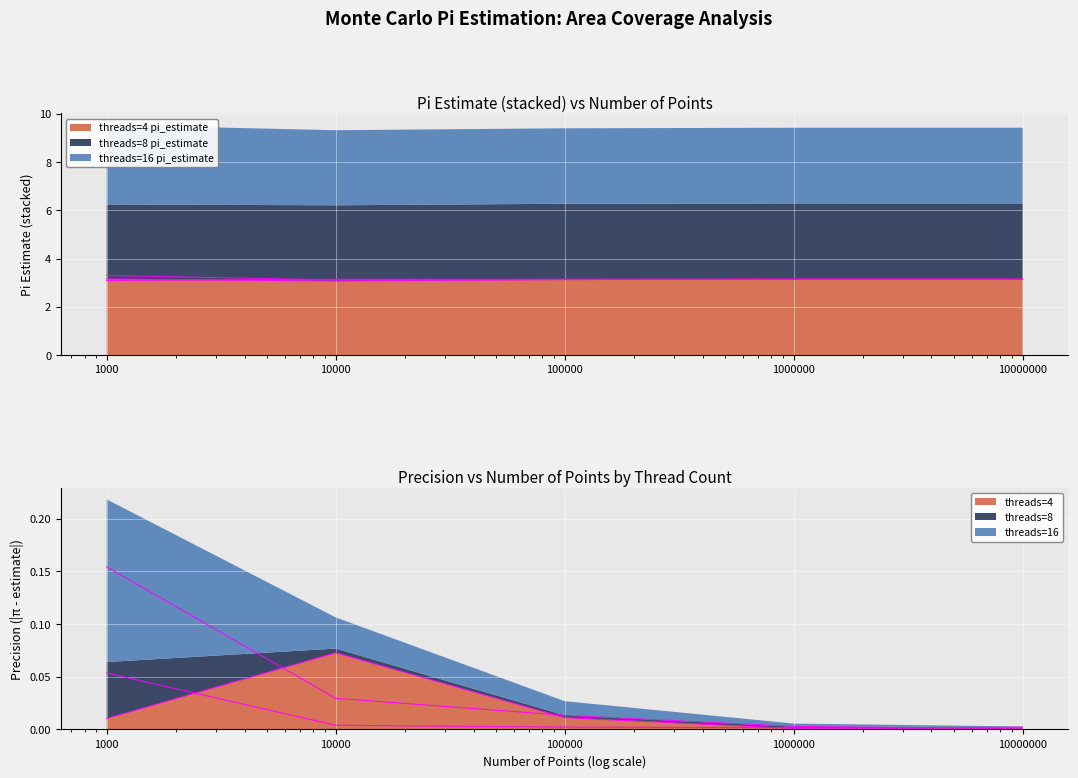

Rank the categories by threads=4 pi_estimate value from highest to lowest.

1000, 1000000, 10000000, 100000, 10000